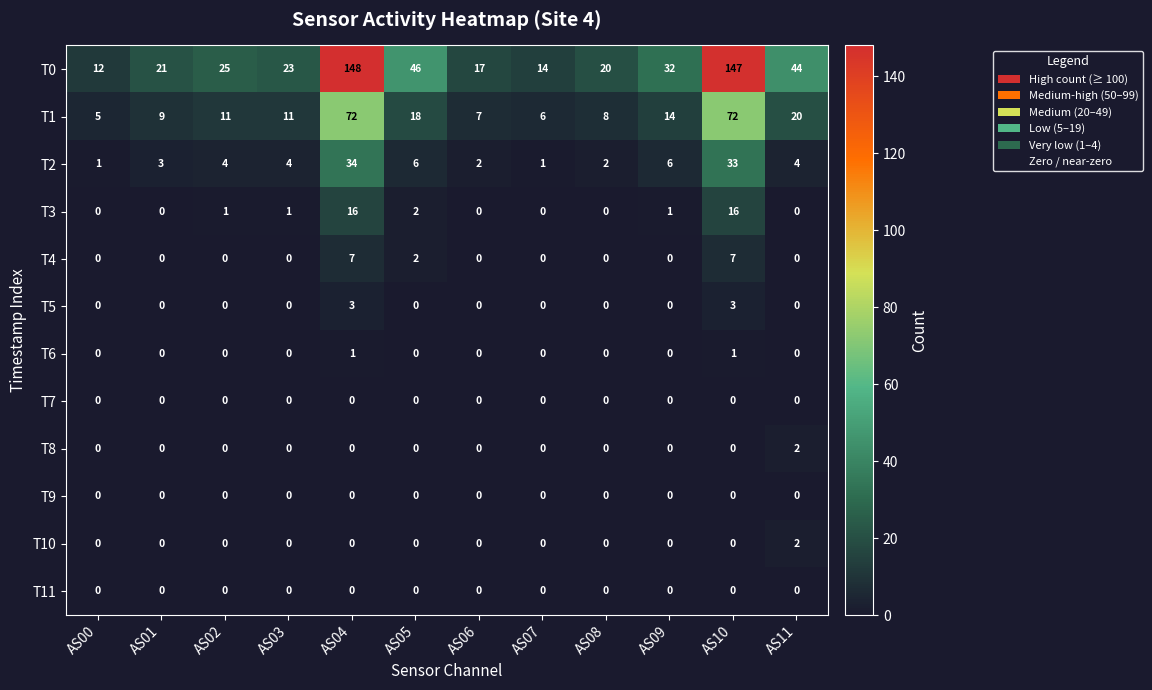

Which series has the largest range (max minus min)?

T0